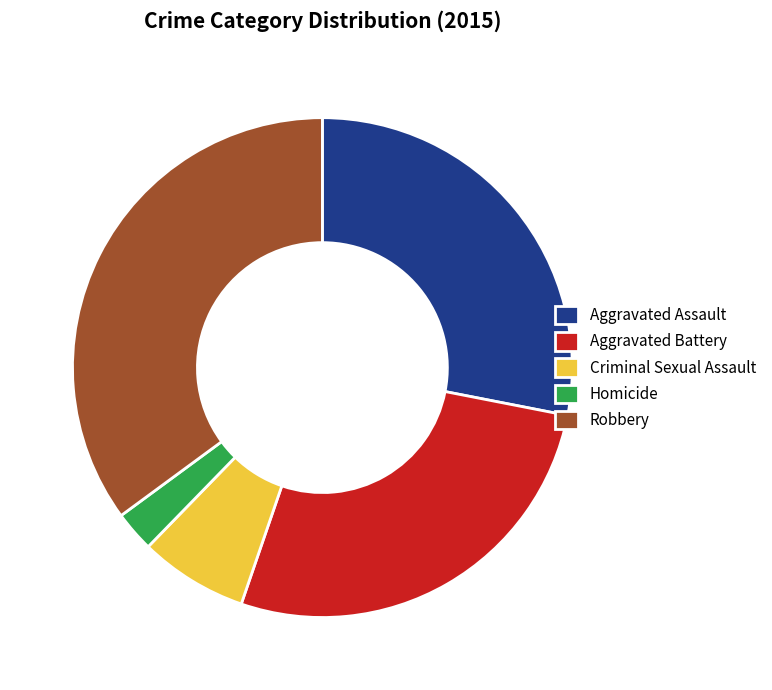

Do Homicide and Aggravated Battery together represent more than half of the pie?

No